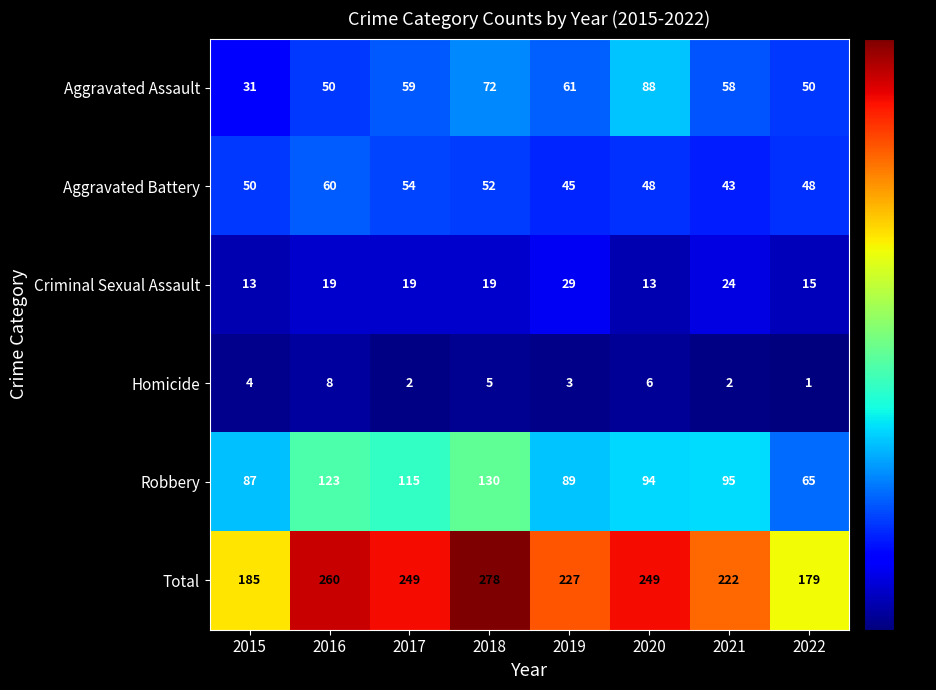

Which label corresponds to the largest value in the chart?

2018